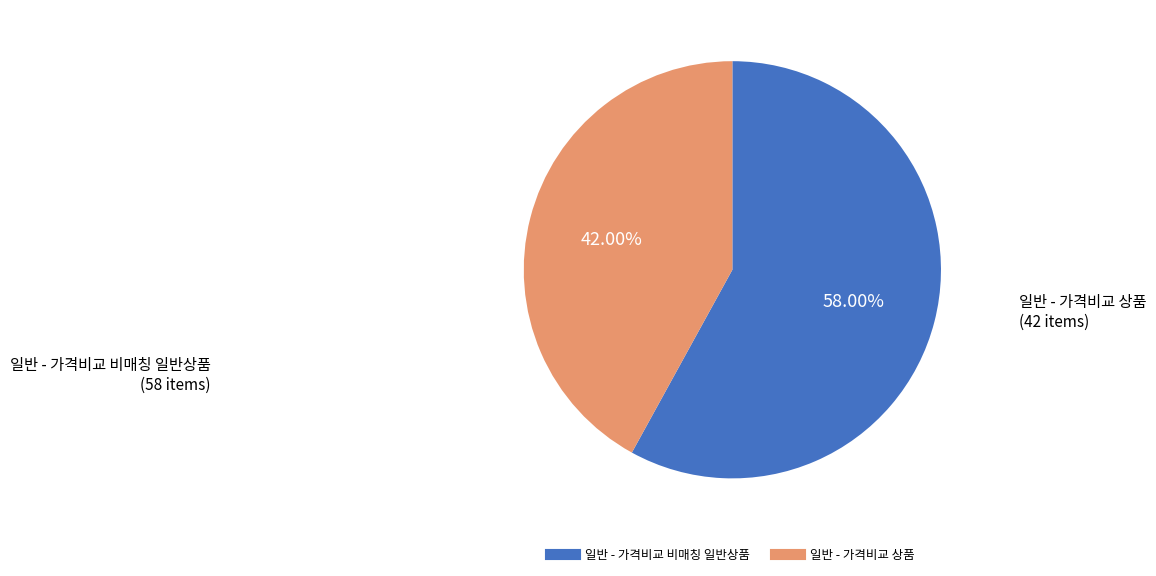

How many segments does this pie chart have?

2